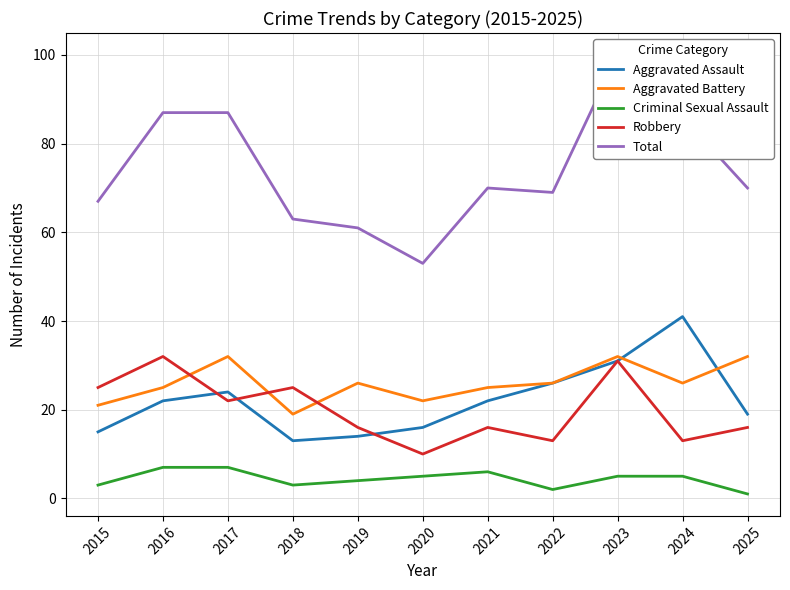

At which category does Total reach its first local valley?

2020